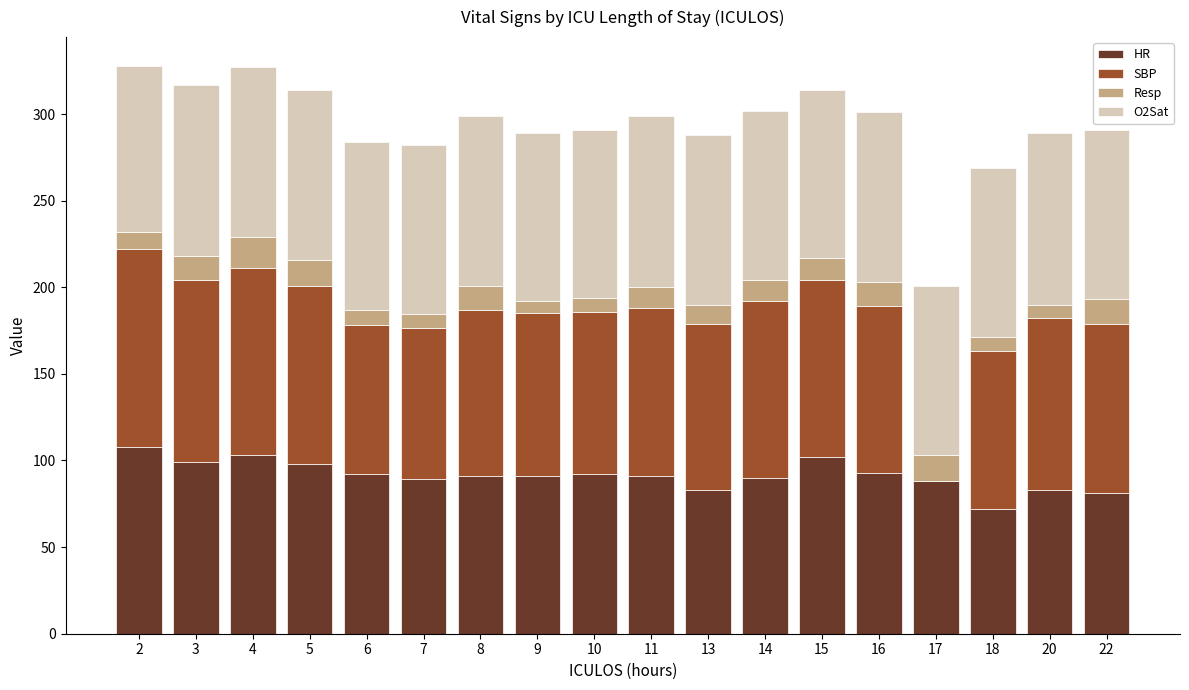

What is the total value across all series at 16?

301.0